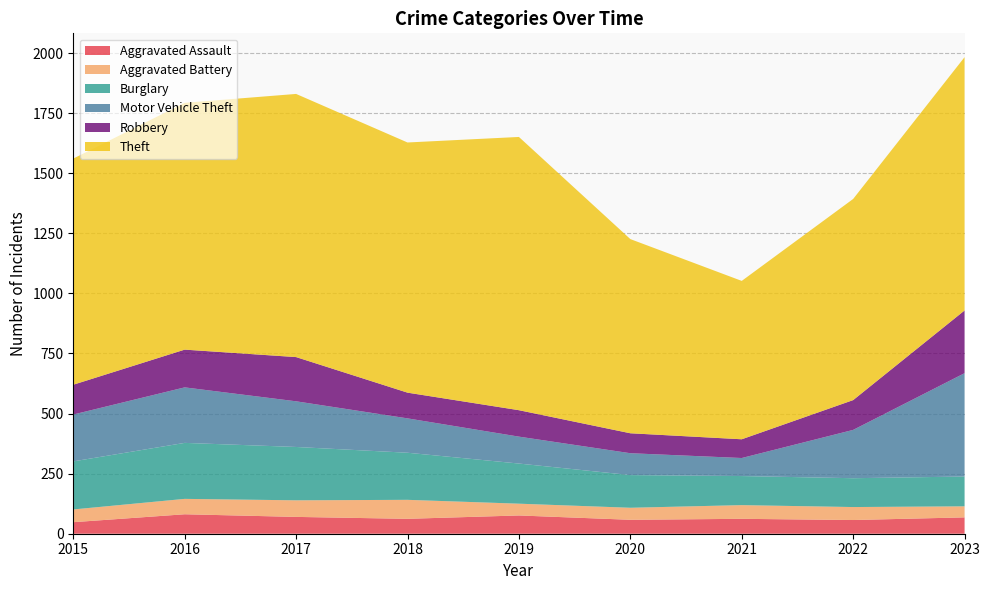

Reading right to left, what are all the values shown in this chart?

Aggravated Assault: 68	57	62	58	76	62	70	81	48
Aggravated Battery: 46	54	57	50	49	79	69	64	53
Burglary: 124	120	121	136	167	196	222	233	200
Motor Vehicle Theft: 430	201	75	91	112	143	190	231	195
Robbery: 261	124	78	83	110	107	184	157	124
Theft: 1054	837	659	808	1137	1041	1095	1027	941